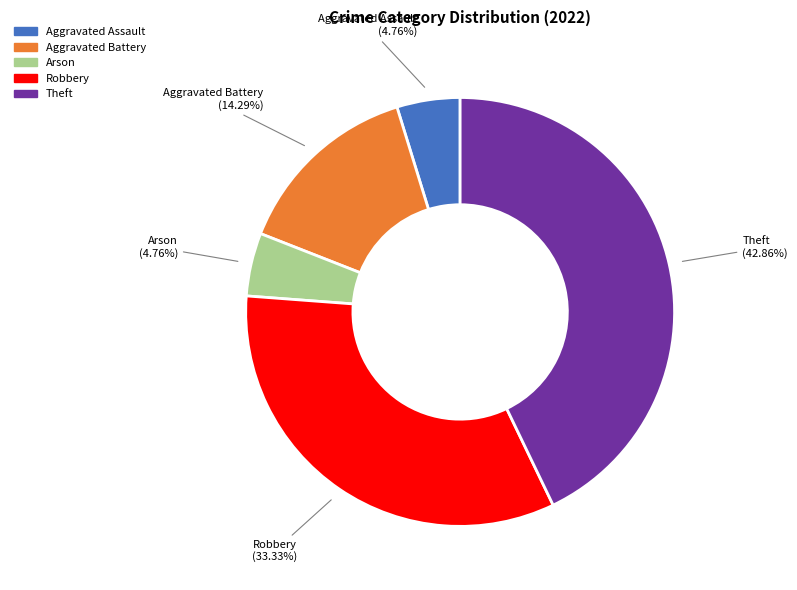

Which category has the biggest portion of the pie?

Theft